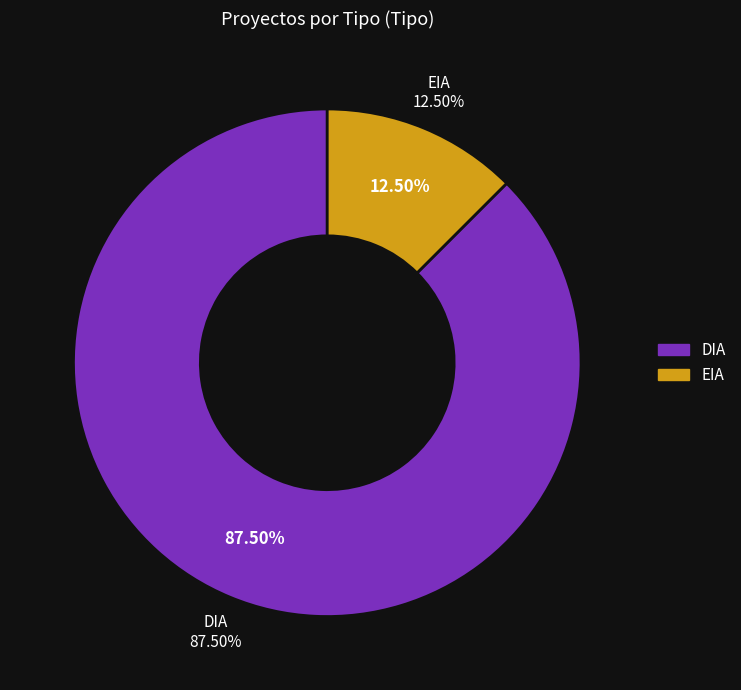

Which has a higher value, DIA or EIA?

DIA